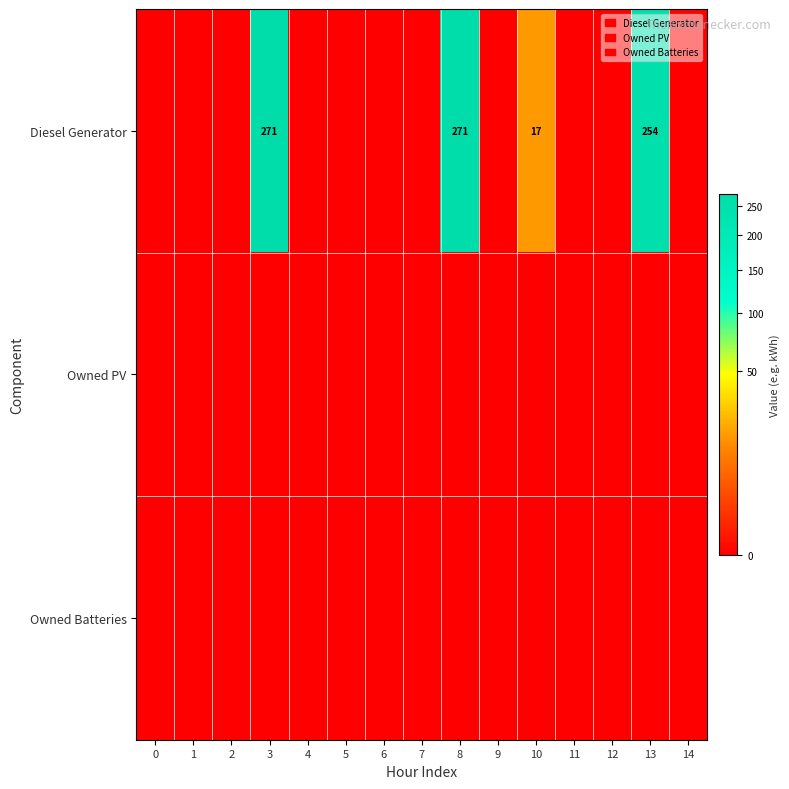

List the labels in order of Owned Batteries value, smallest first.

0, 1, 2, 3, 4, 5, 6, 7, 8, 9, 10, 11, 12, 13, 14